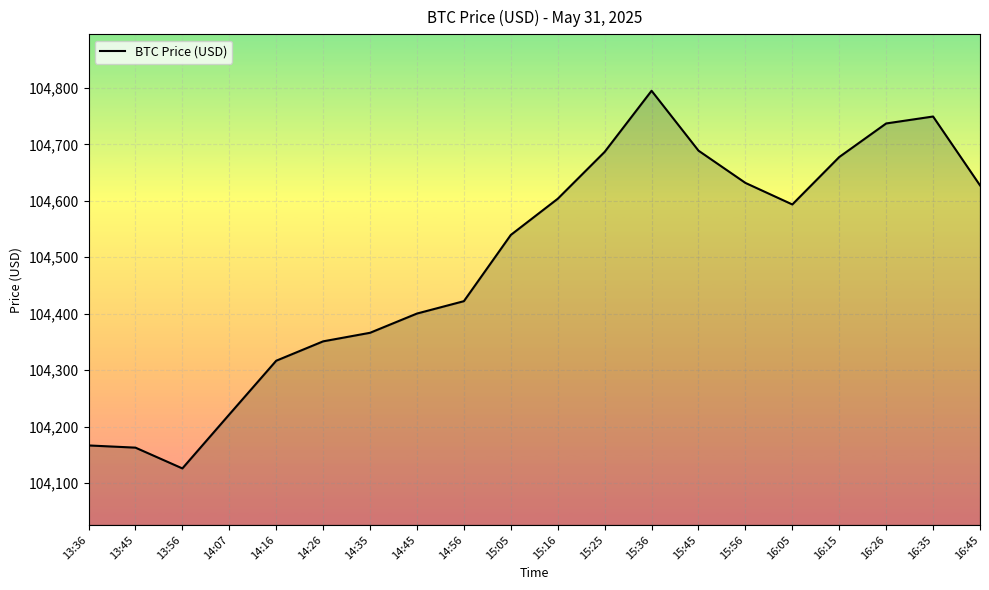

What is the ratio of the value at 13:36 to the value at 16:35?

1.0